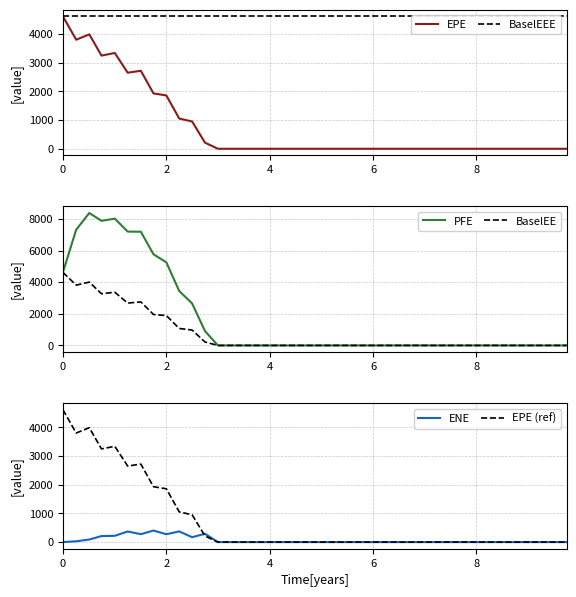

What is the difference between the maximum and minimum values in the EPE (ref) series?

4621.3